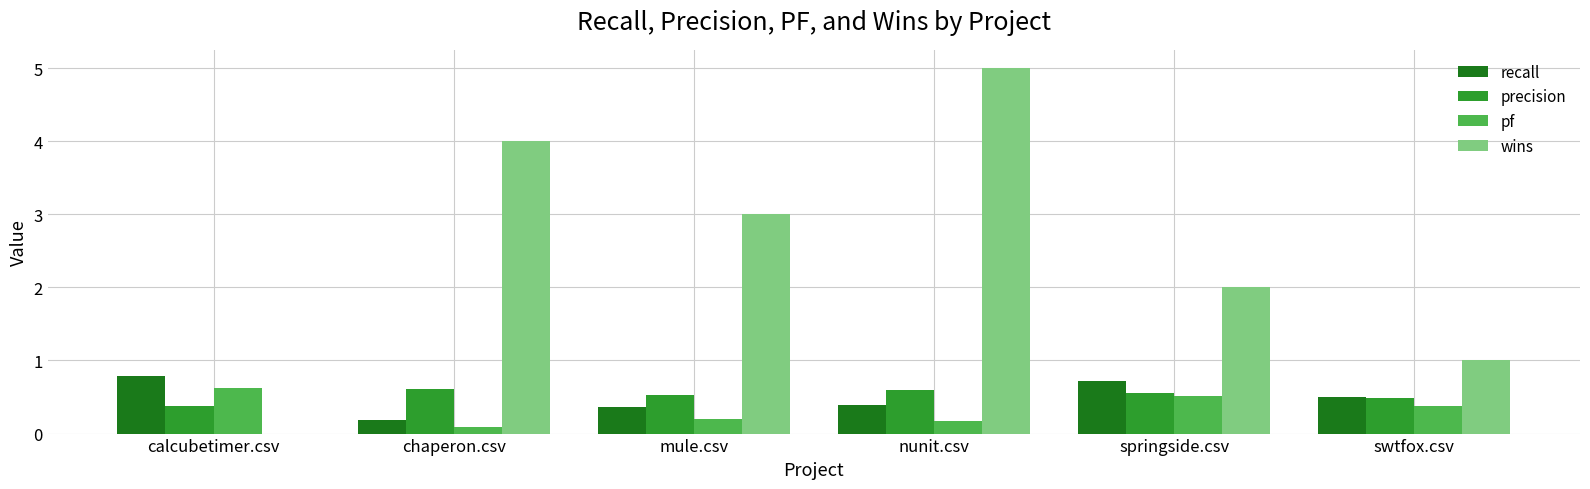

At which category is the sum across all series the highest?

nunit.csv